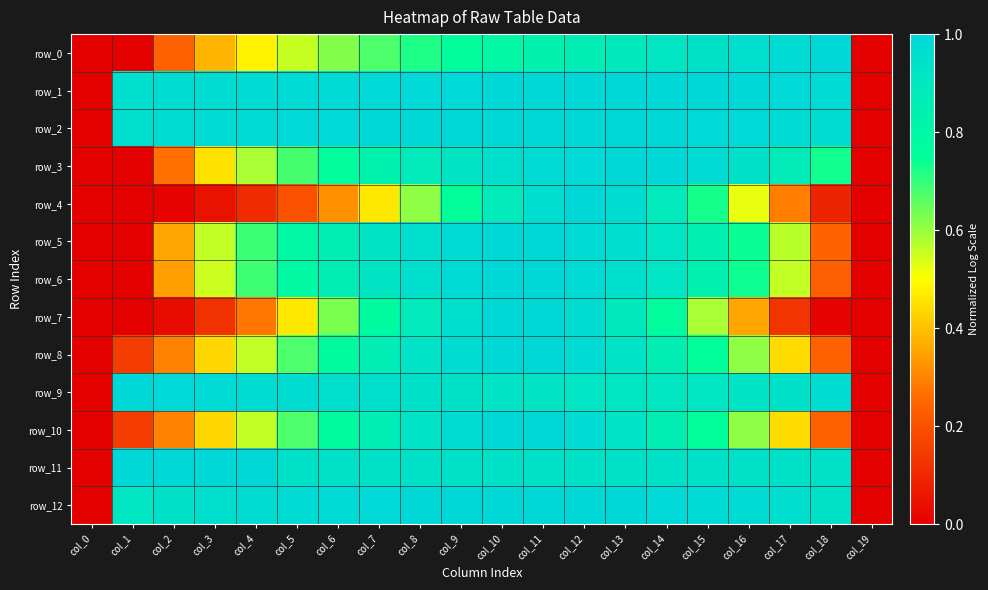

Which category has the highest value in the row_0 series?

col_18